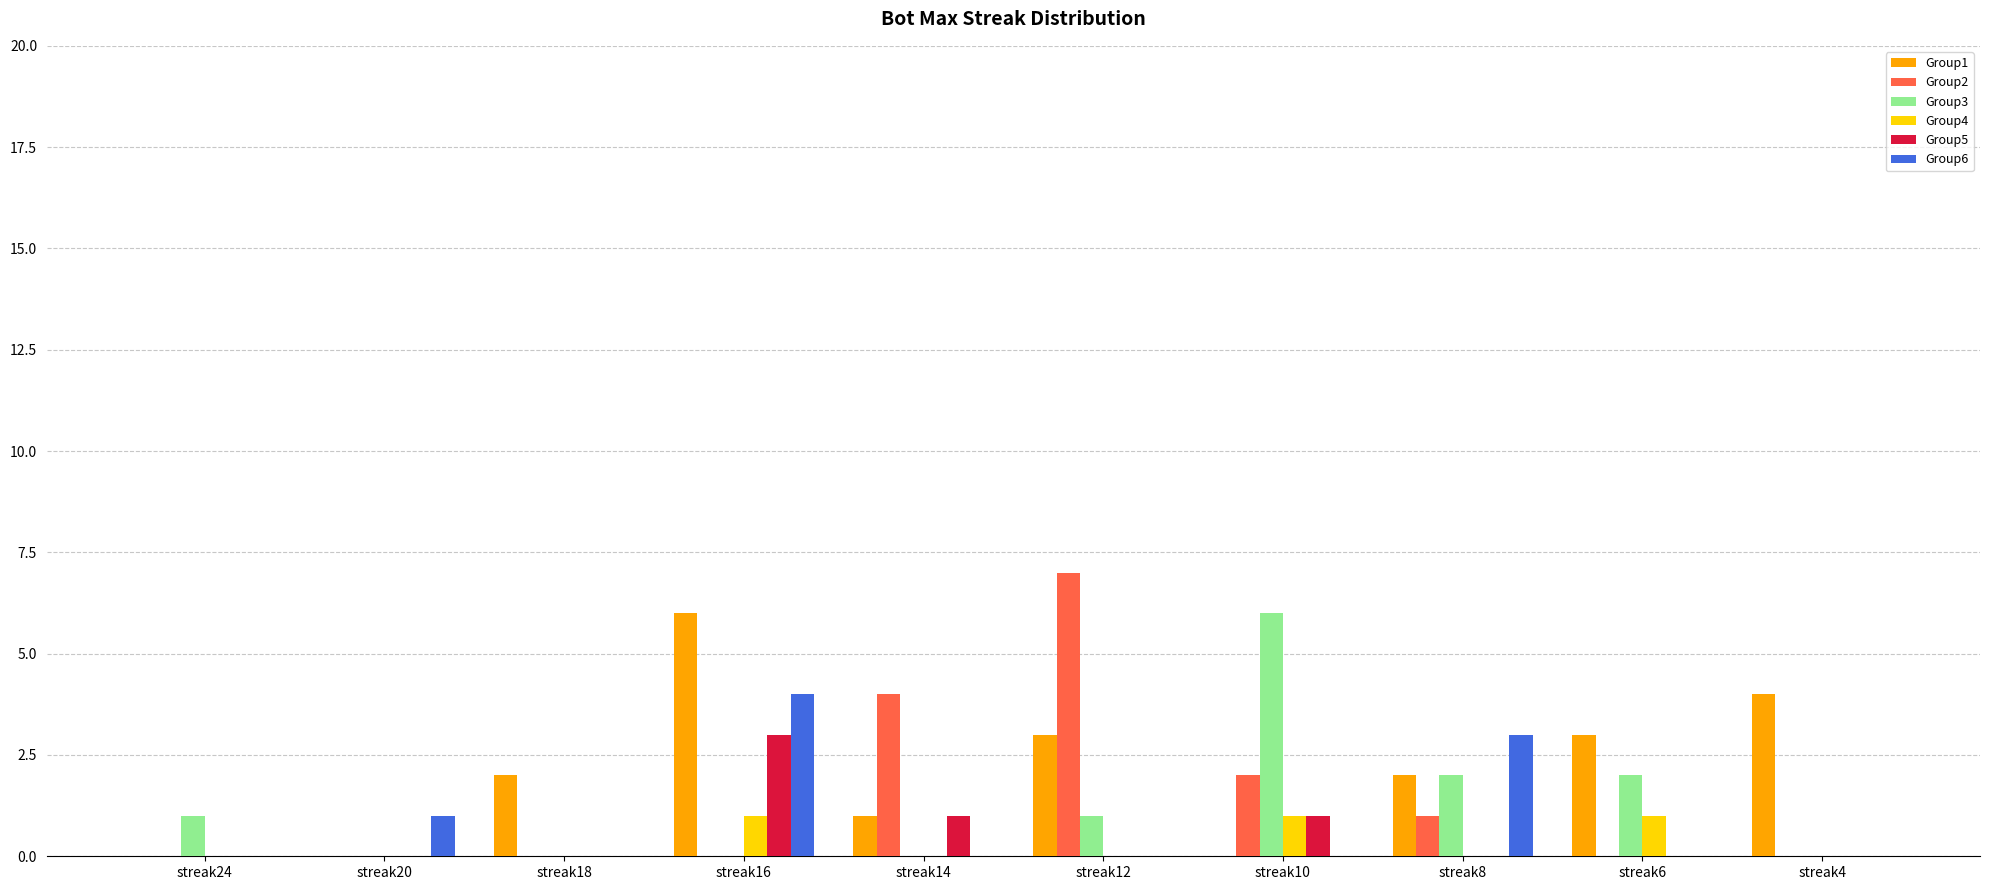

Is it true that Group2 equals -2 at streak4?

False